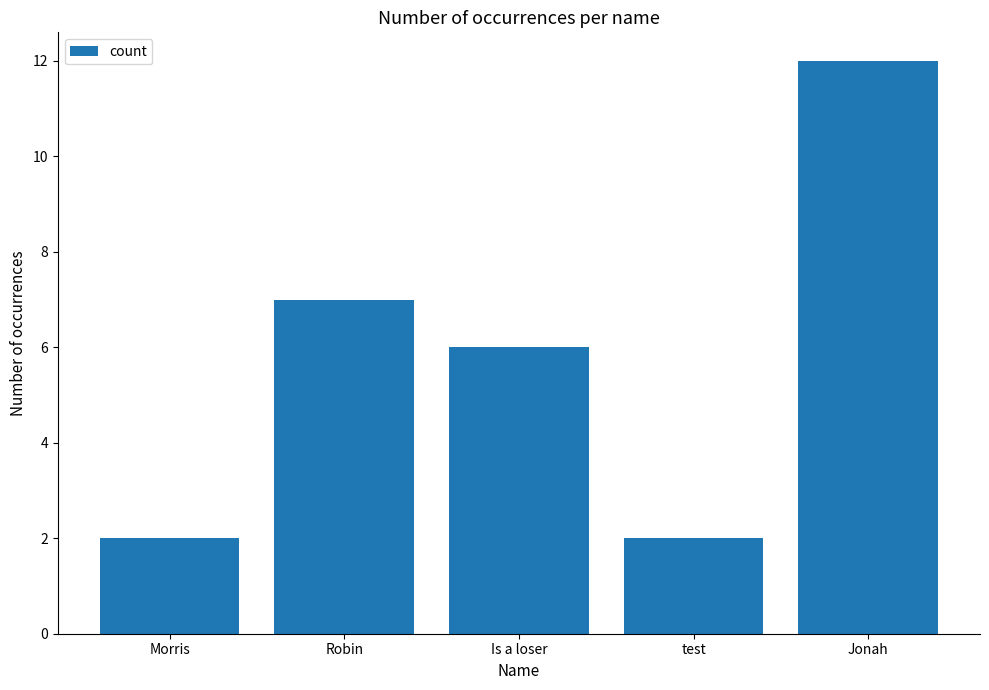

At which category does the chart reach its peak across all series?

Jonah